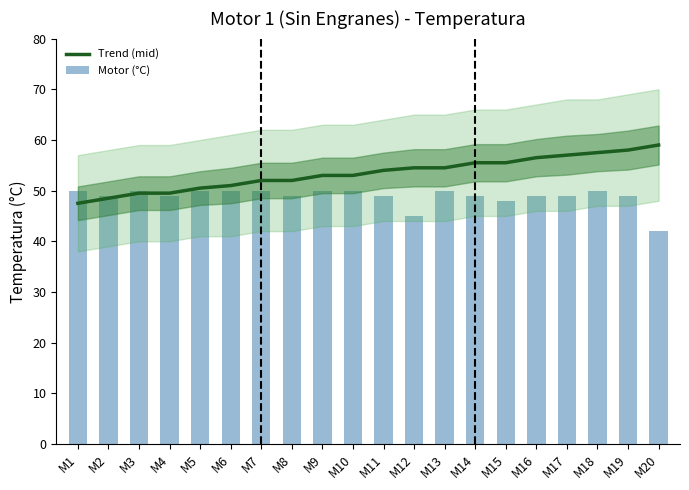

Where does the Trend (mid) series first go above 54?

M12